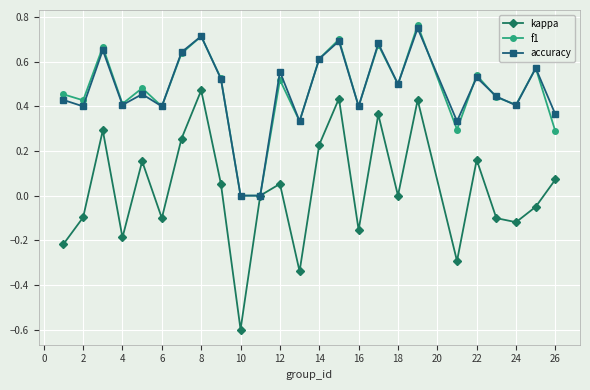

How many interior local valleys does the kappa series have?

8